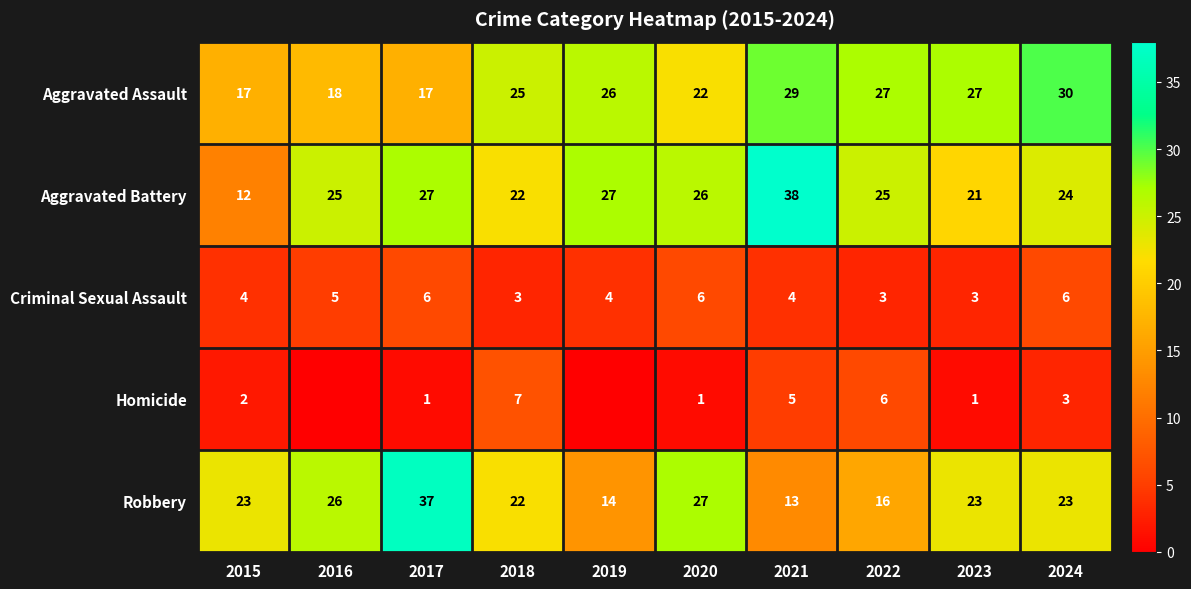

What is the minimum value for Criminal Sexual Assault?

3